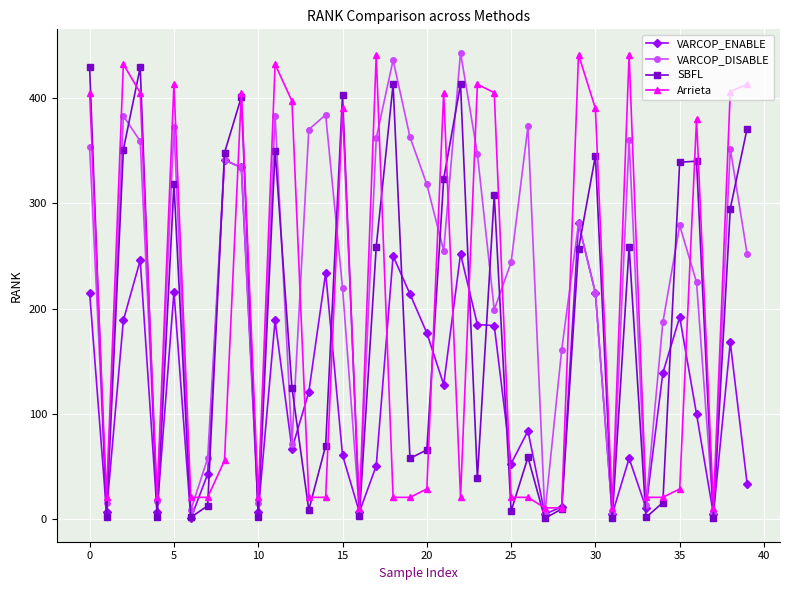

How many interior local valleys does the SBFL series have?

13